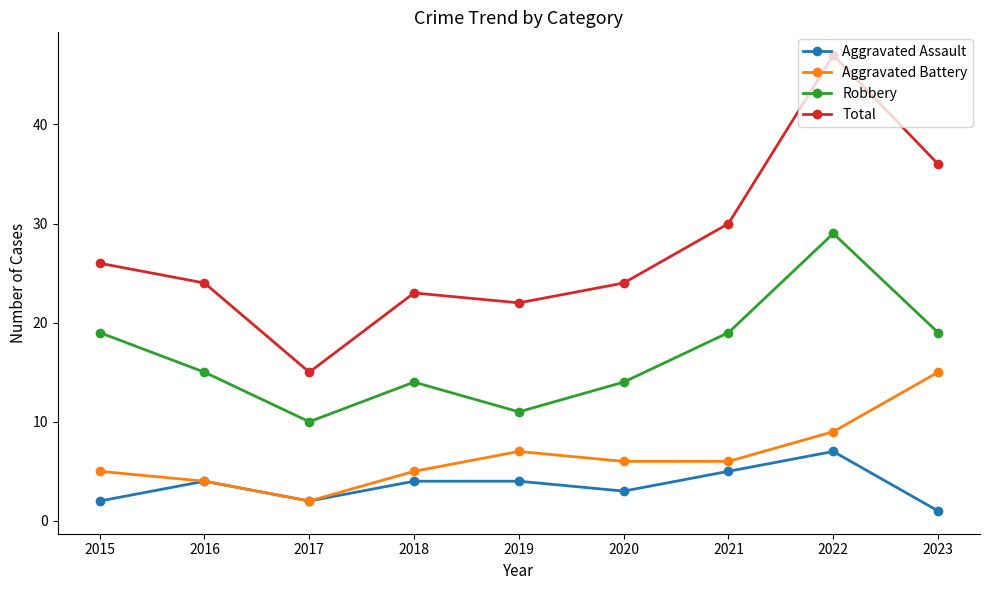

How many interior local valleys does the Total series have?

2